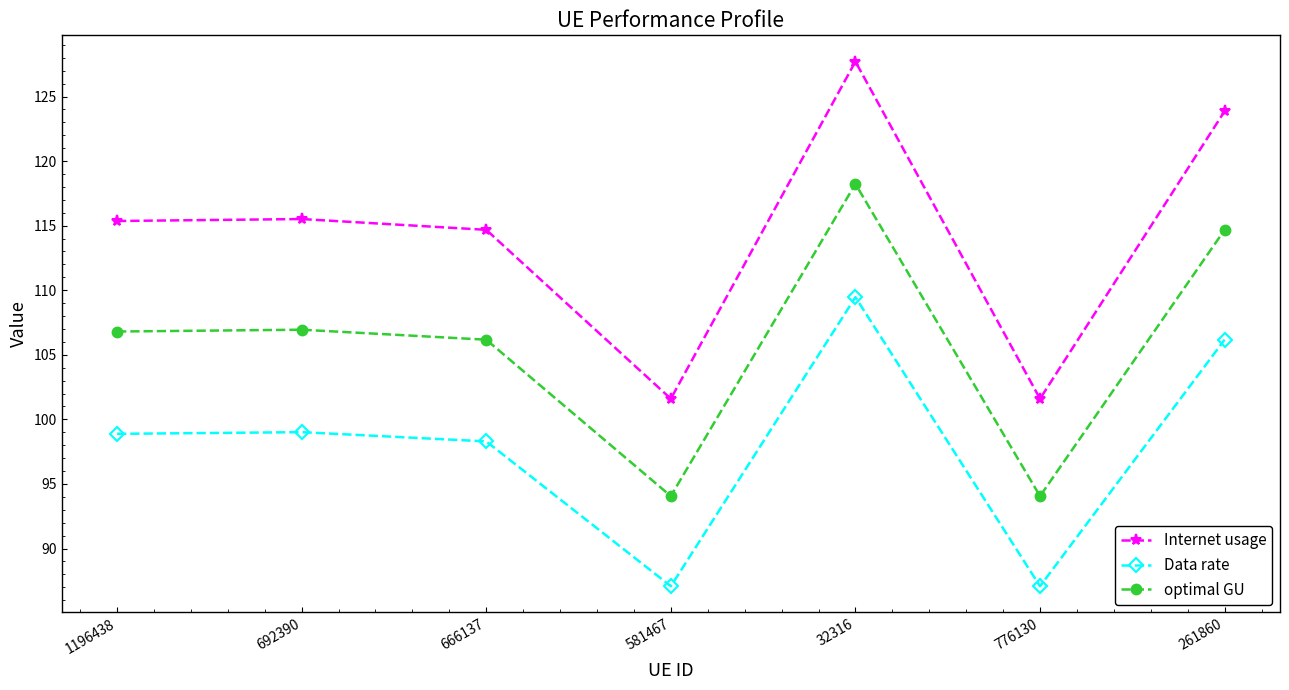

Which category has the highest value in the Internet usage series?

32316